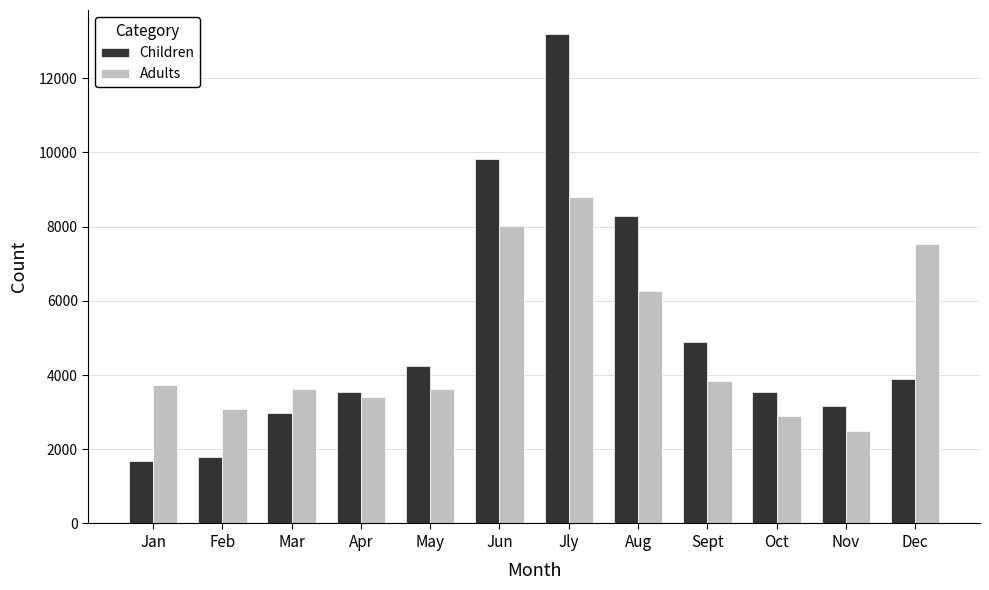

Is it true that Adults equals 2904 at Oct?

True